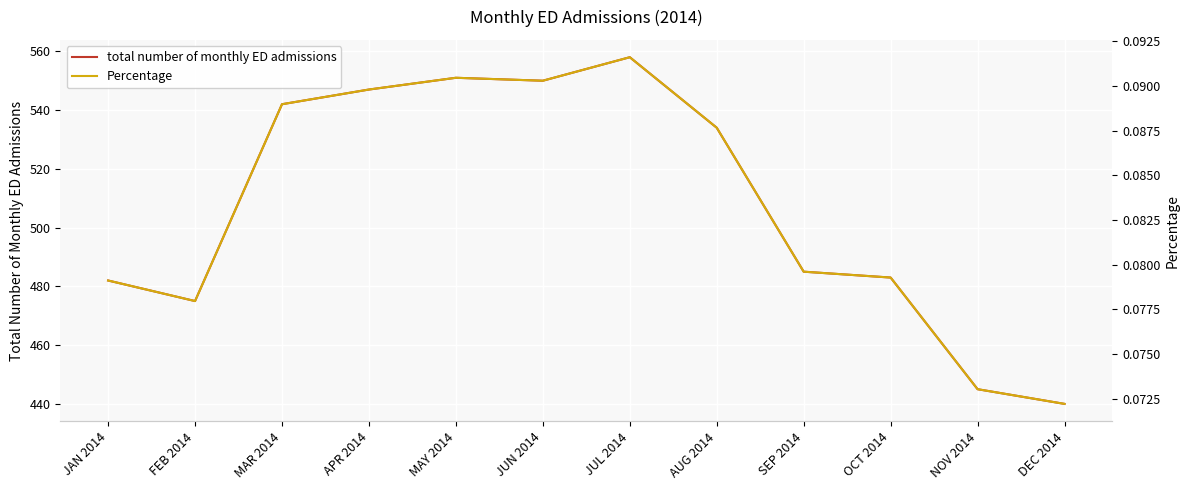

Is the value of total number of monthly ED admissions at JAN 2014 greater than the value of Percentage at JUN 2014?

Yes